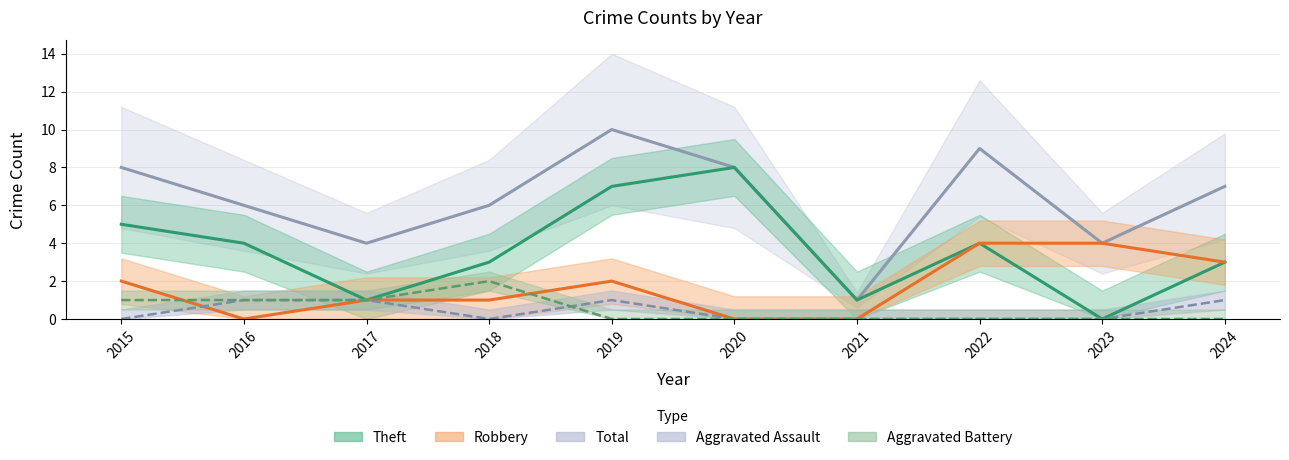

How many data points in Theft are above 4?

3